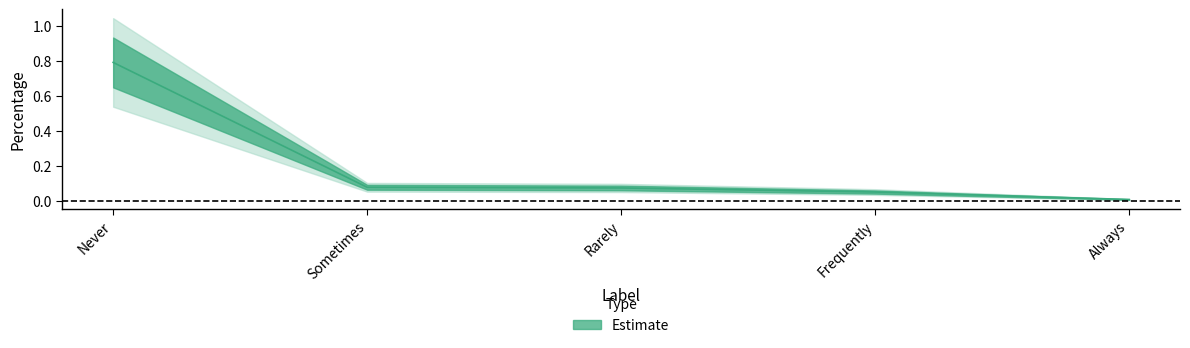

What value does the data have at Never?

0.8